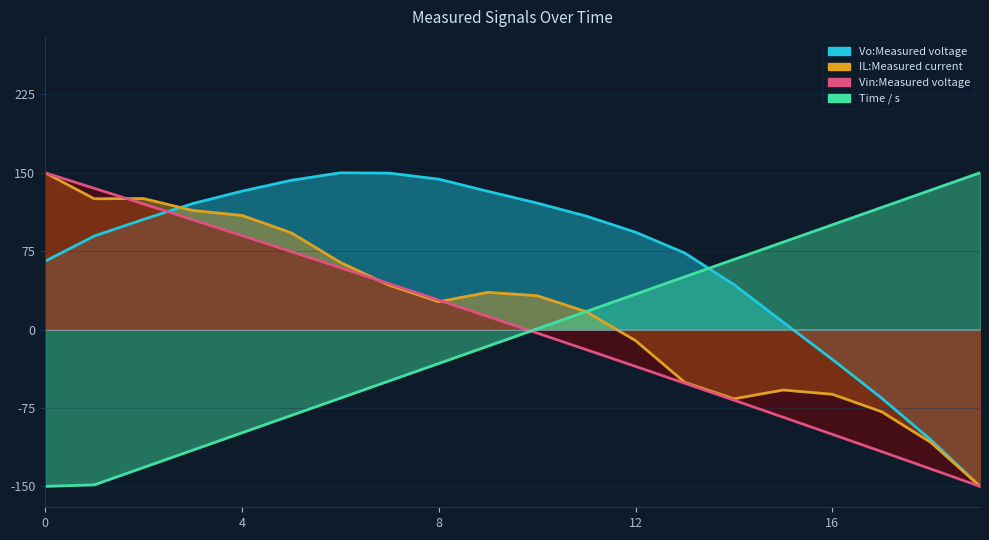

Reading left to right, what are all the values shown in this chart?

Vo:Measured voltage: 65.4	89.5	105.4	120.6	132.4	142.8	150.0	149.6	143.9	132.2	121.0	108.5	93.1	73.2	43.0	7.1	-28.6	-65.5	-105.5	-150.0
IL:Measured current: 150.0	125.1	125.4	114.0	109.2	92.7	64.3	42.3	26.7	35.6	32.4	17.1	-10.6	-50.5	-66.2	-57.8	-61.9	-78.6	-107.9	-150.0
Vin:Measured voltage: 150.0	135.1	120.2	105.1	89.9	74.6	59.2	43.7	28.1	12.5	-3.3	-19.2	-35.2	-51.3	-67.5	-83.8	-100.2	-116.7	-133.3	-150.0
Time / s: -150.0	-148.5	-131.9	-115.3	-98.8	-82.2	-65.6	-49.0	-32.4	-15.8	0.7	17.3	33.9	50.5	67.1	83.7	100.2	116.8	133.4	150.0